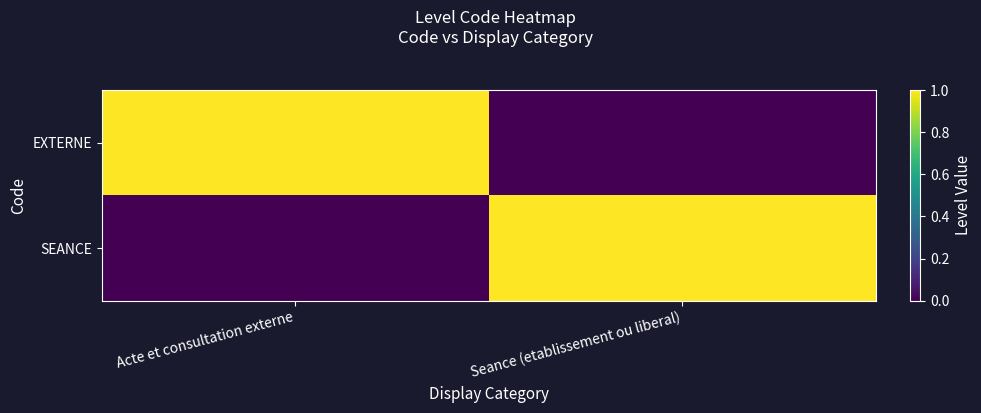

Reading left to right, what are all the values shown in this chart?

EXTERNE: Acte et consultation externe=1	Seance (etablissement ou liberal)=0
SEANCE: Acte et consultation externe=0	Seance (etablissement ou liberal)=1